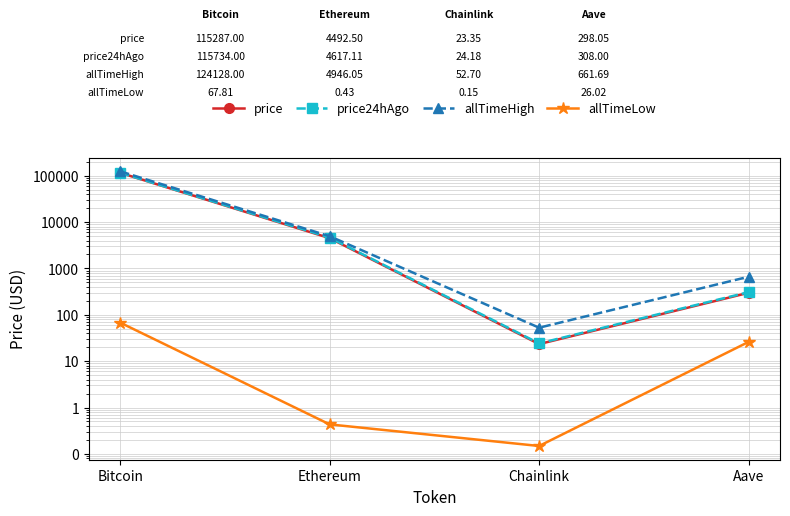

True or false: allTimeHigh and price24hAgo cross at least once.

False